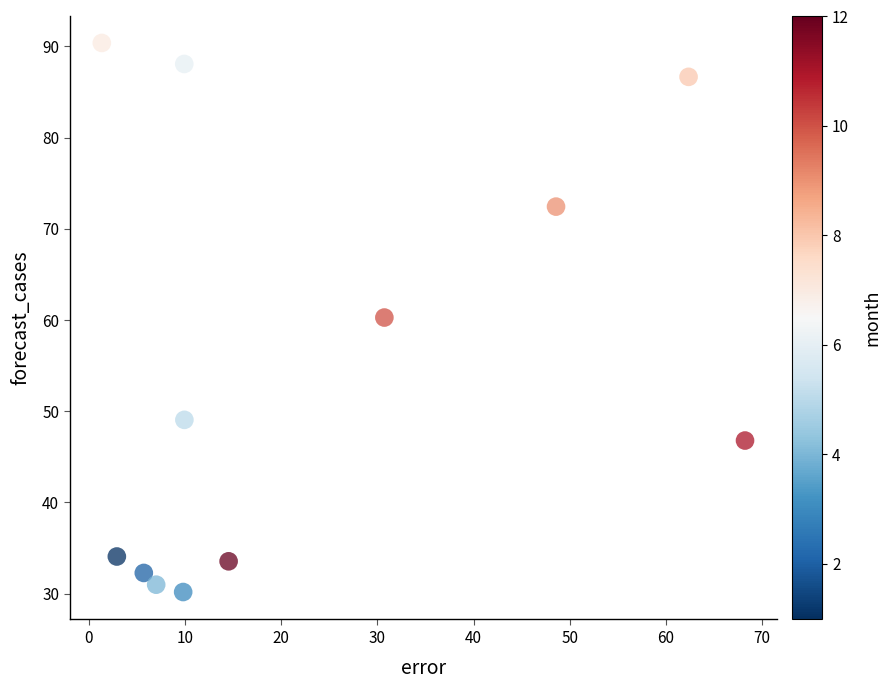

What is the range of X values (max minus min)?

66.8